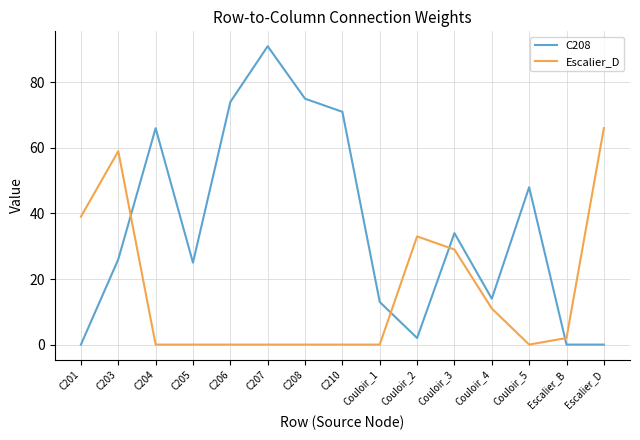

Is it true that C208 equals 0 at Escalier_D?

True